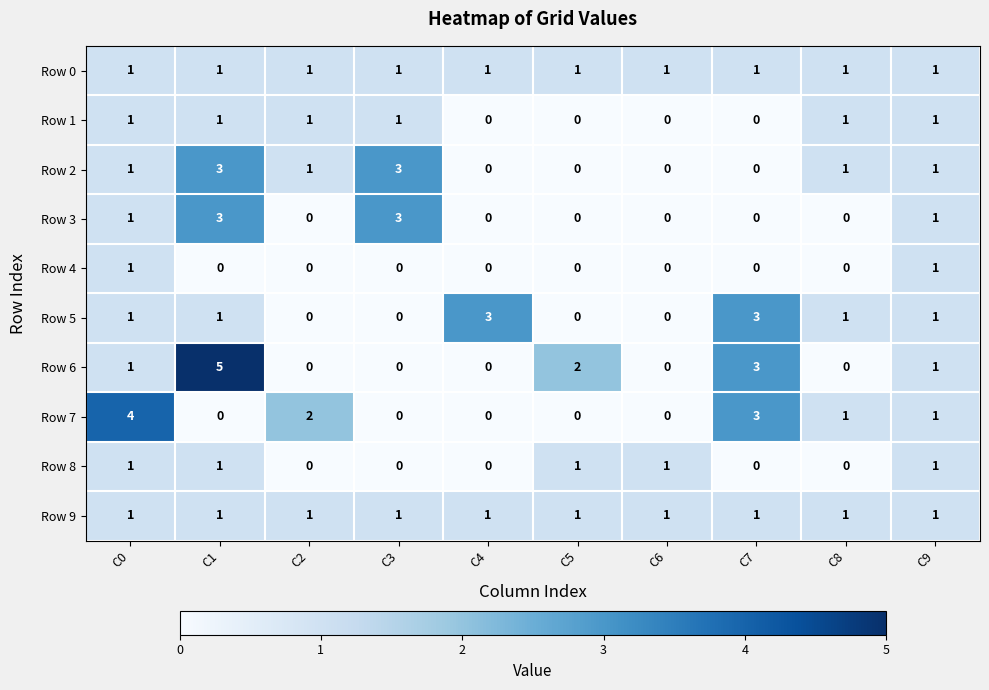

Is it true that Row 2 equals 1 at C9?

True